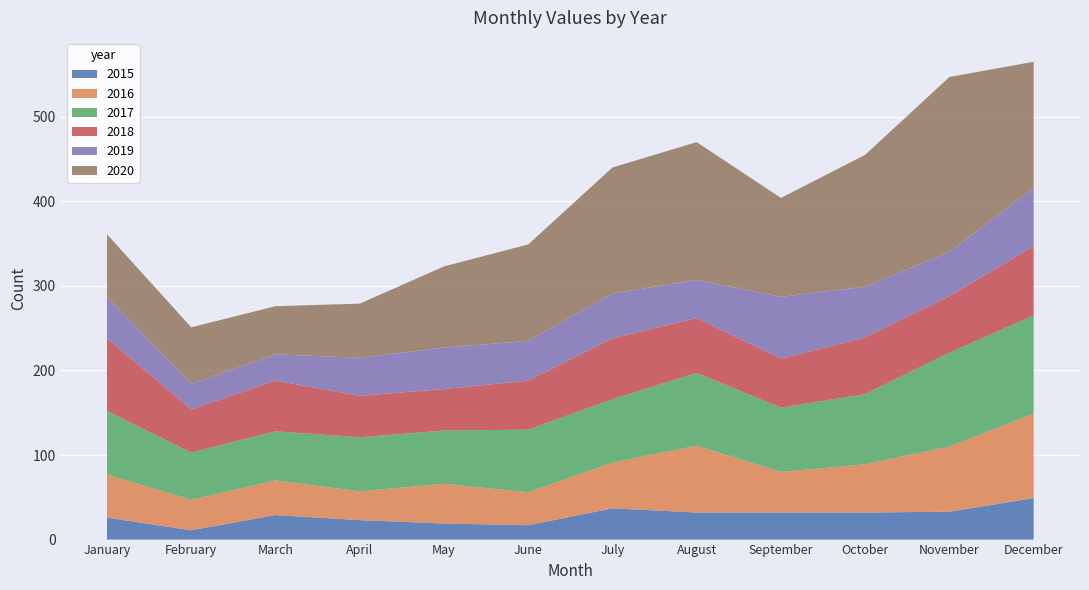

Reading left to right, transcribe all the data shown in this chart.

2015: January=26	February=11	March=29	April=23	May=19	June=17	July=37	August=32	September=32	October=32	November=33	December=49
2016: January=51	February=36	March=41	April=34	May=47	June=39	July=54	August=79	September=48	October=57	November=77	December=100
2017: January=75	February=56	March=58	April=64	May=63	June=74	July=75	August=86	September=76	October=83	November=111	December=116
2018: January=86	February=51	March=60	April=49	May=49	June=58	July=72	August=65	September=58	October=67	November=67	December=82
2019: January=49	February=30	March=31	April=45	May=49	June=47	July=53	August=45	September=73	October=60	November=52	December=69
2020: January=74	February=67	March=57	April=64	May=96	June=114	July=149	August=163	September=117	October=156	November=207	December=149